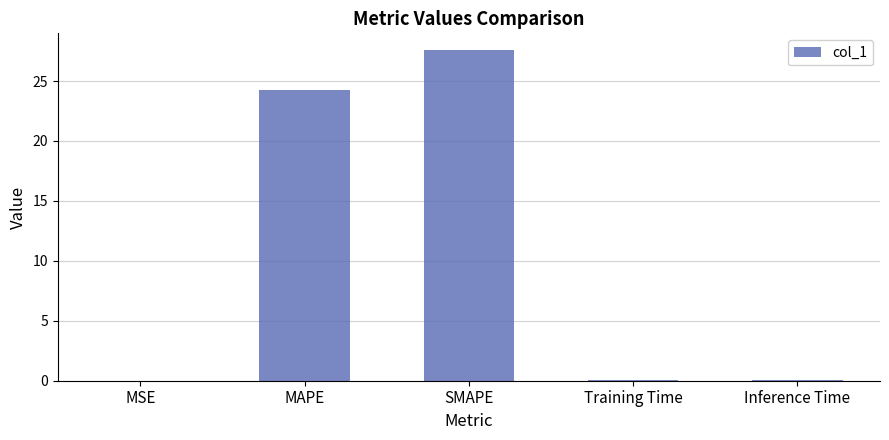

At which category does the chart reach its peak across all series?

SMAPE